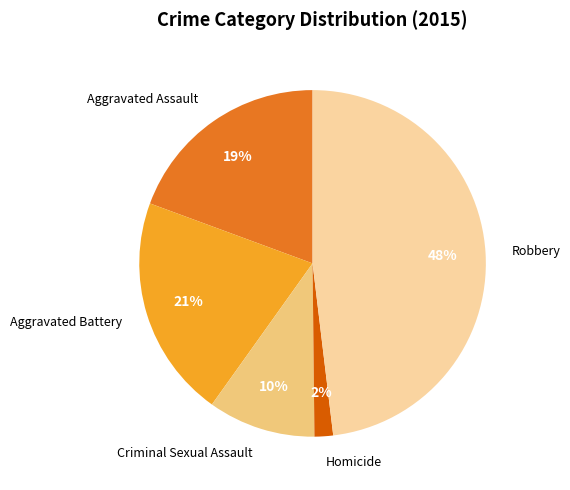

Combined, do Criminal Sexual Assault and Aggravated Battery account for over 50%?

No